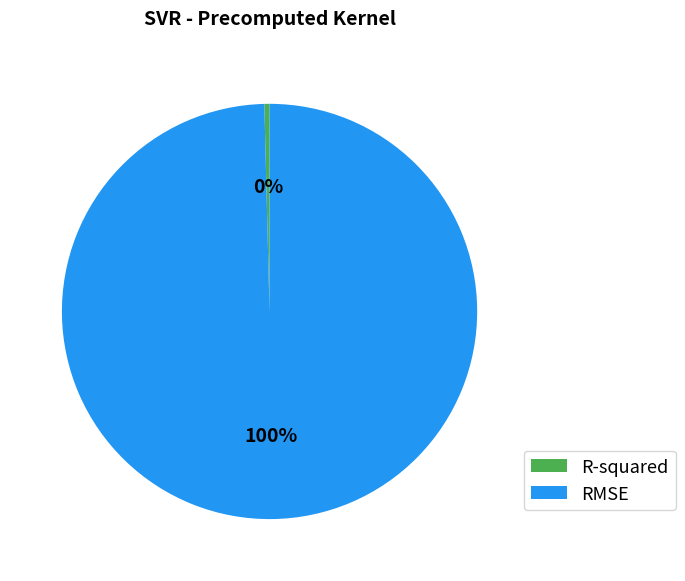

How many segments does this pie chart have?

2